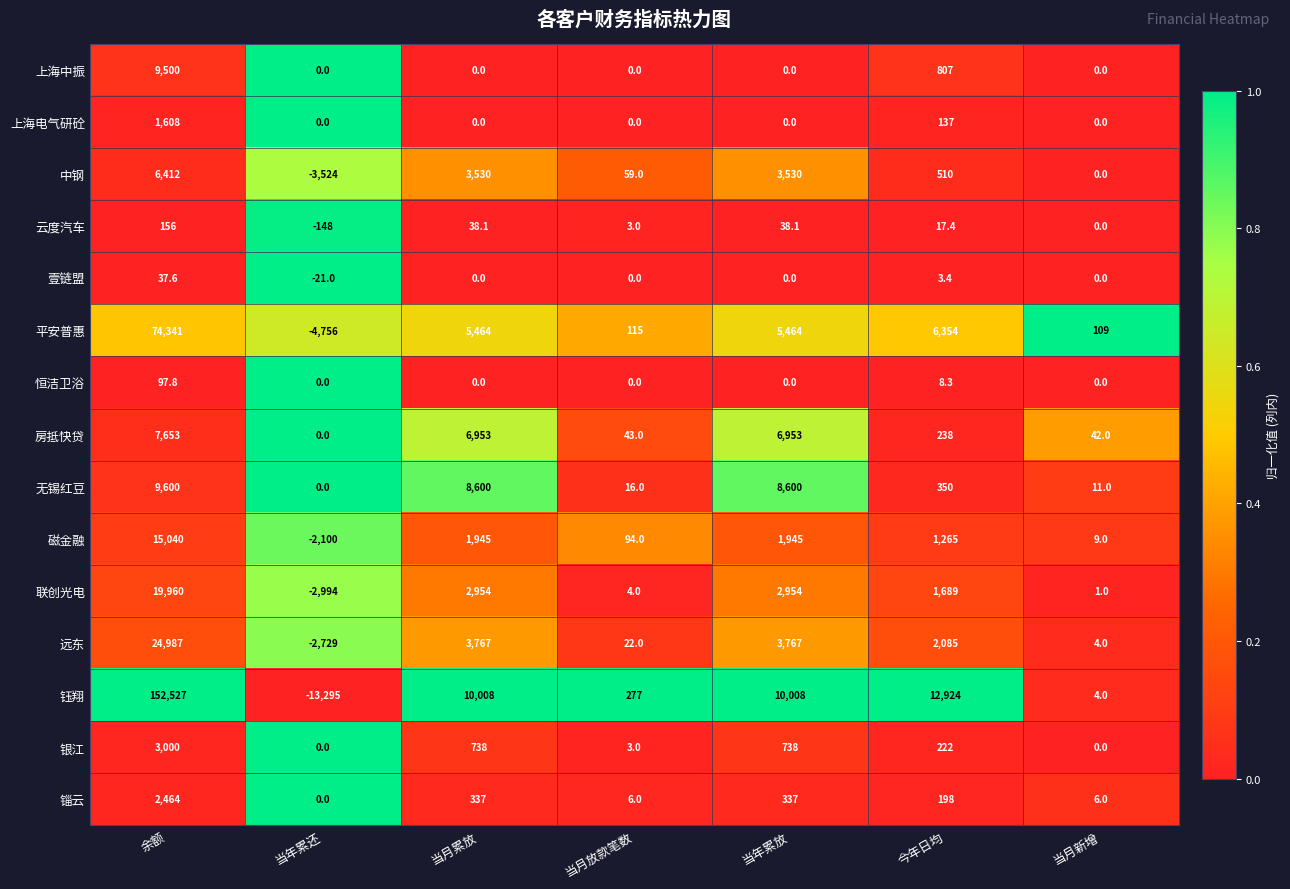

Which series has the largest total across all categories?

钰翔